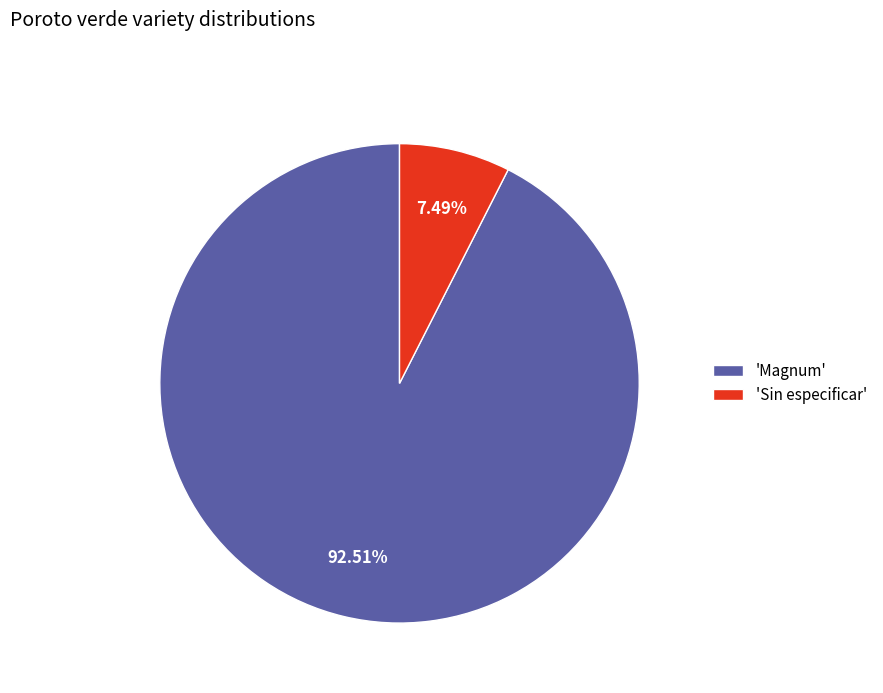

Between 'Sin especificar' and 'Magnum', which is larger?

'Magnum'